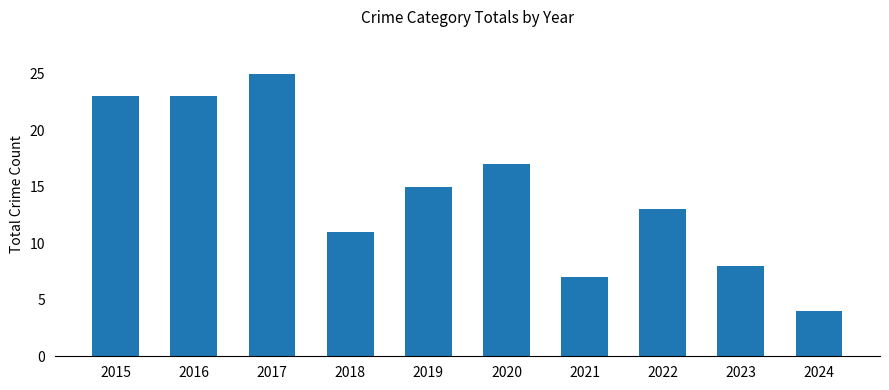

Between 2017 and 2022, which is larger?

2017